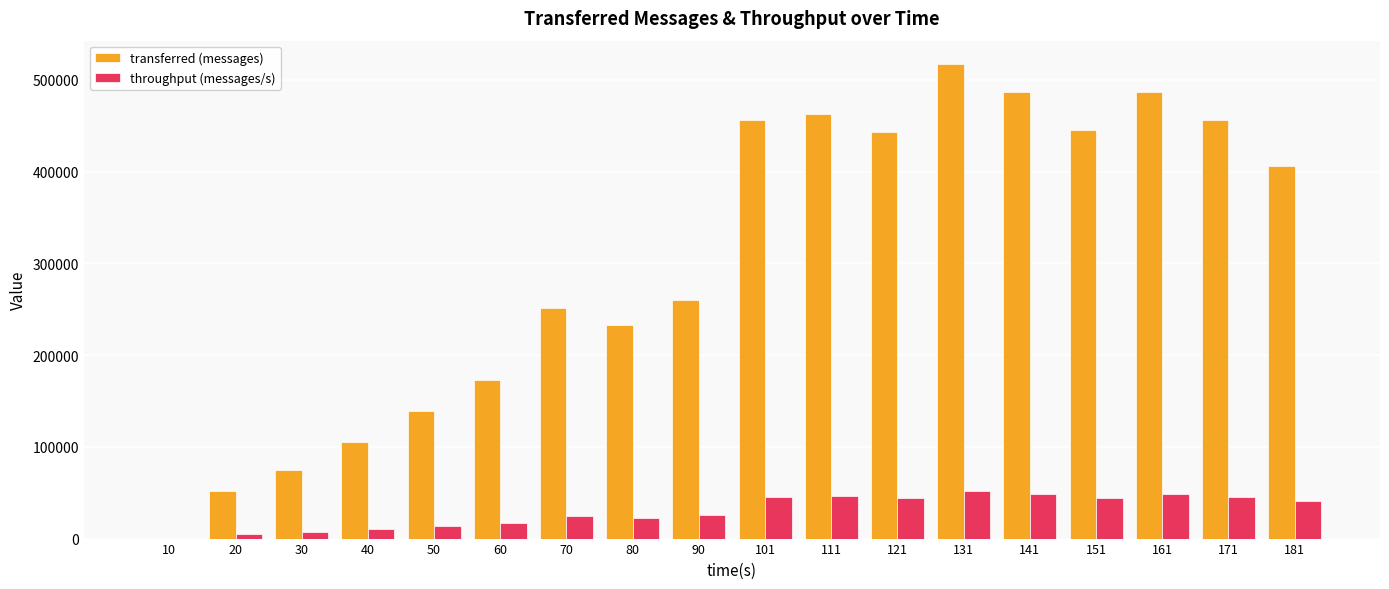

Between 90 and 111, which series saw the biggest shift?

transferred (messages)